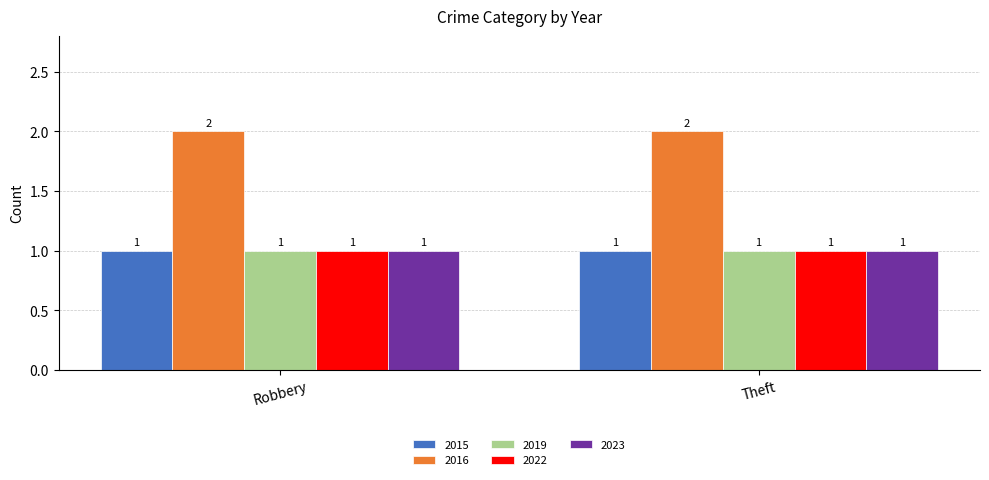

What is the total value across all series at Theft?

6